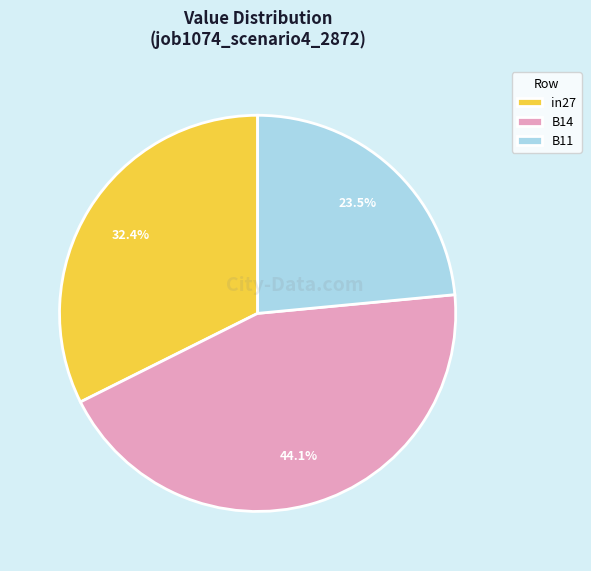

Count the number of slices in the pie.

3